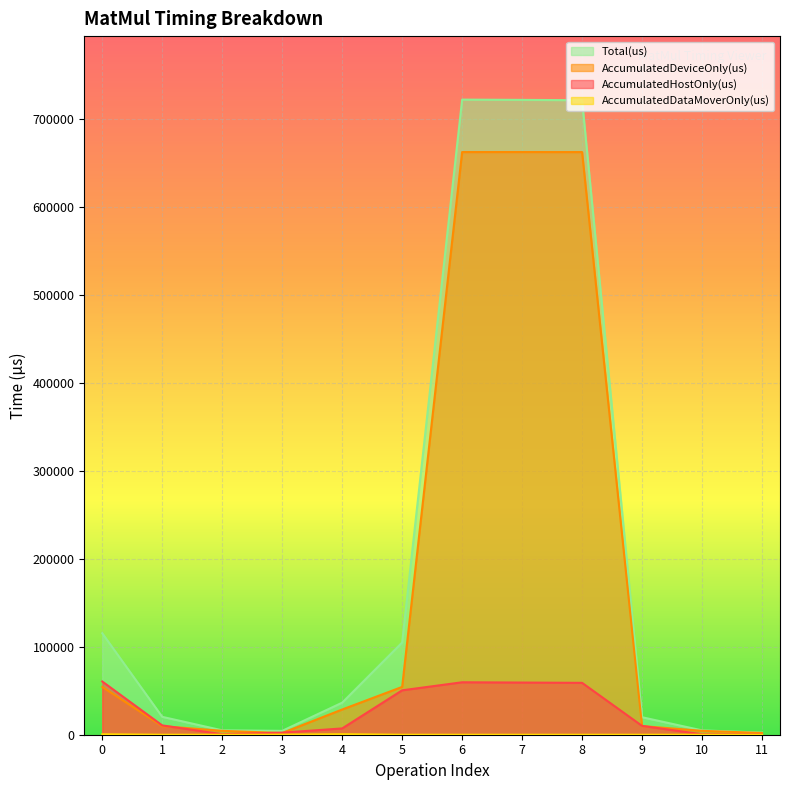

How many lines are shown in the chart?

4